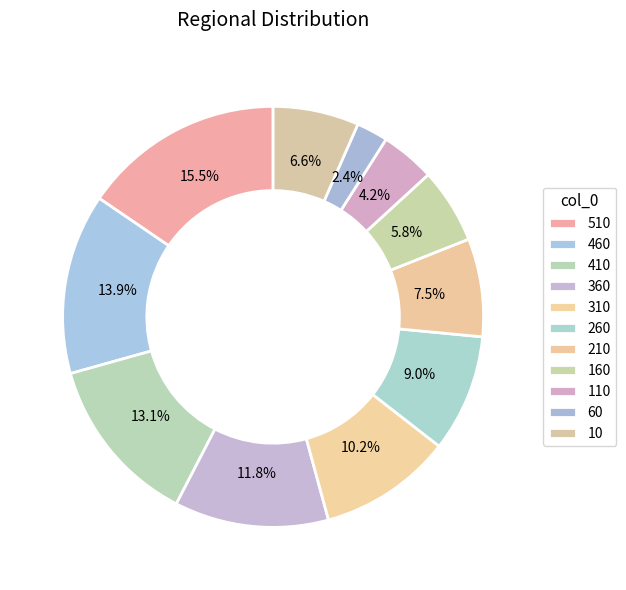

Rank the categories by value from highest to lowest.

510, 460, 410, 360, 310, 260, 210, 10, 160, 110, 60